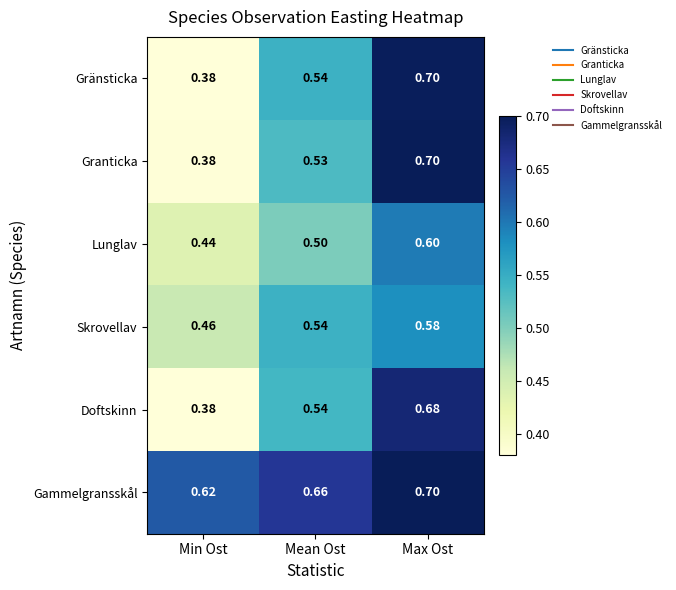

At which category is the sum across all series the highest?

Max Ost